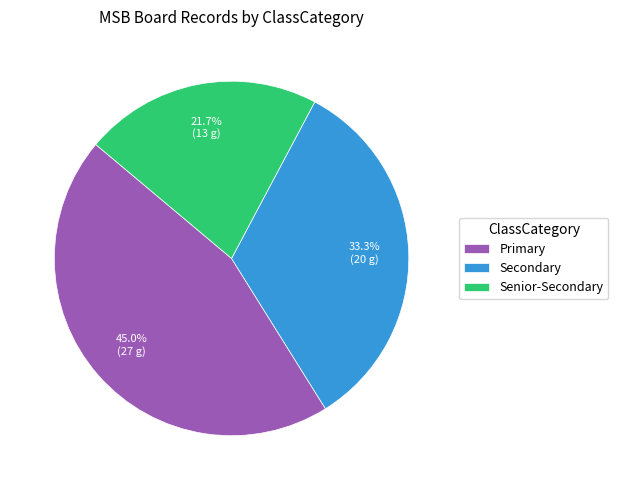

How many segments does this pie chart have?

3